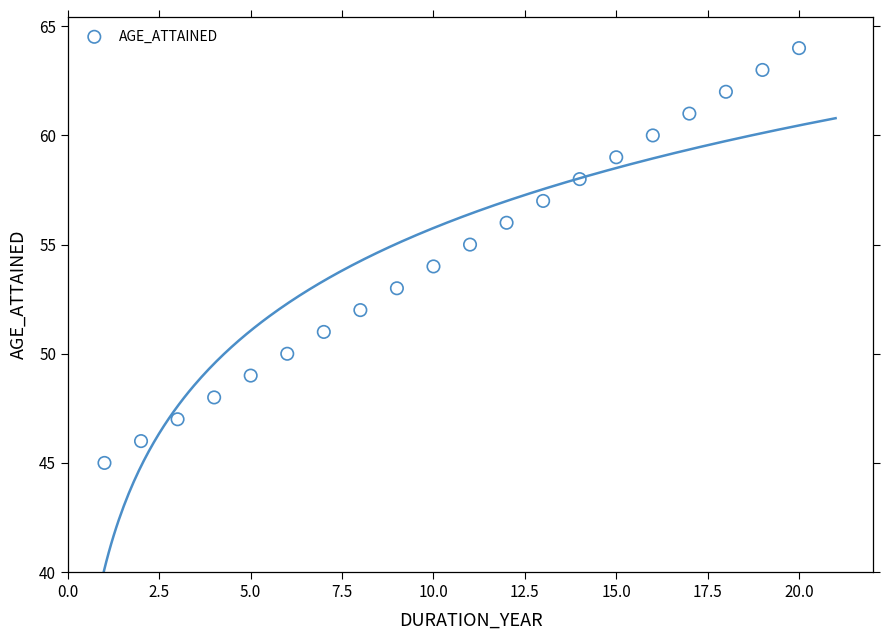

What is the range of Y values (max minus min)?

19